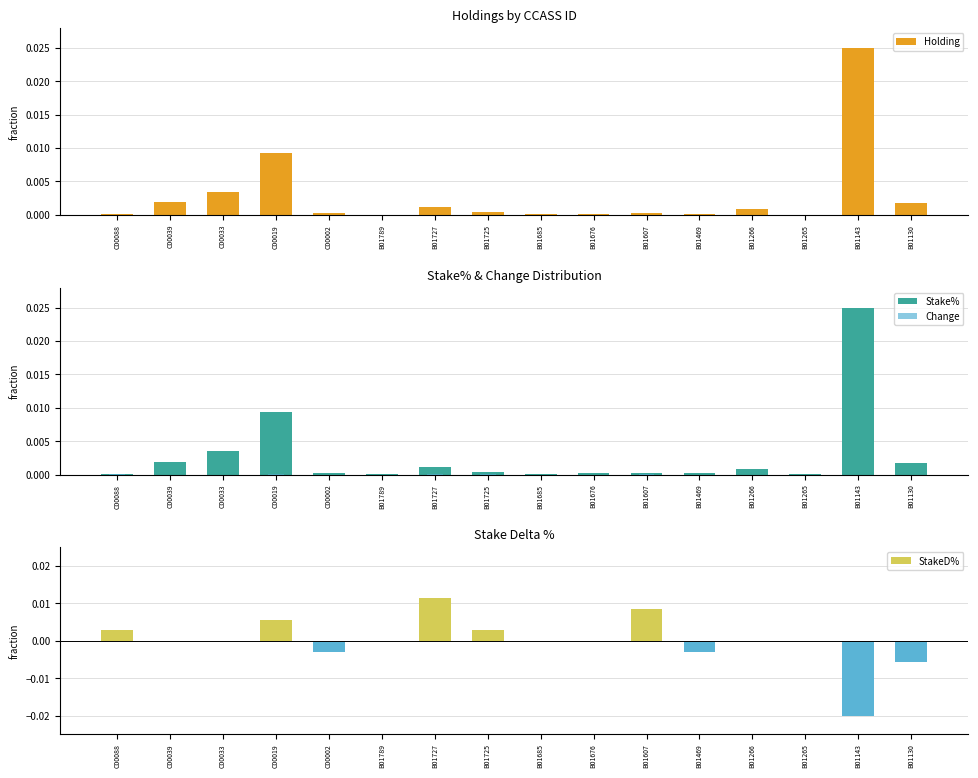

Rank the series by their maximum value, from lowest to highest.

Change, StakeD%, Holding, Stake%